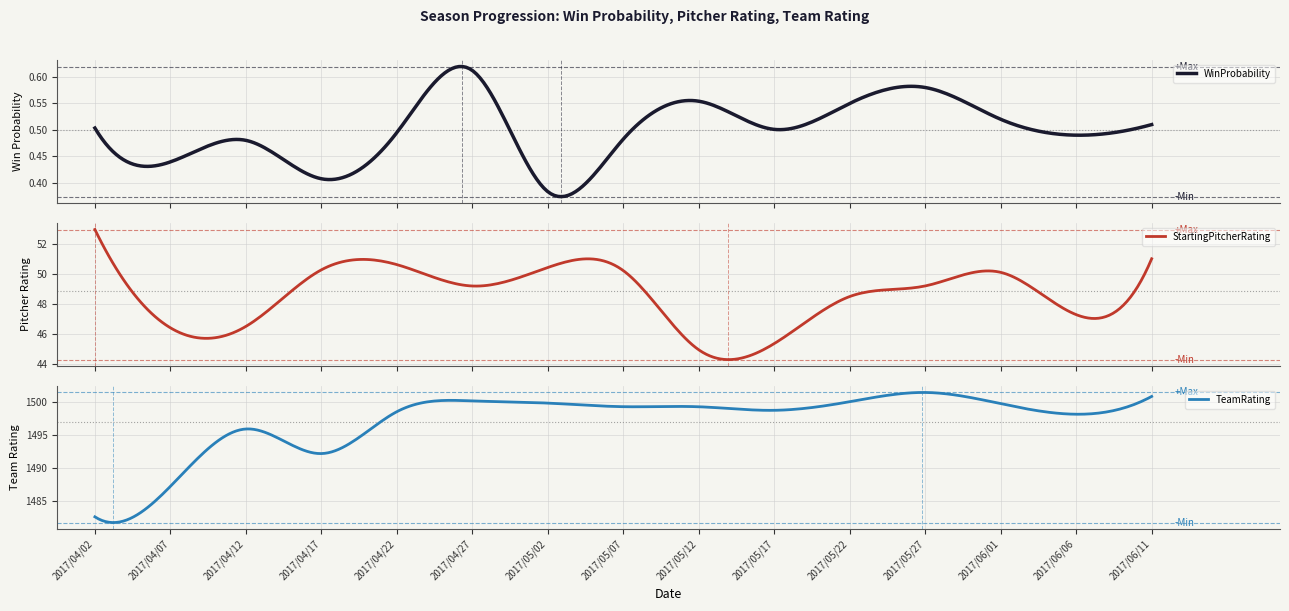

What is the difference between the highest and lowest values at 2017/05/07?

1498.9